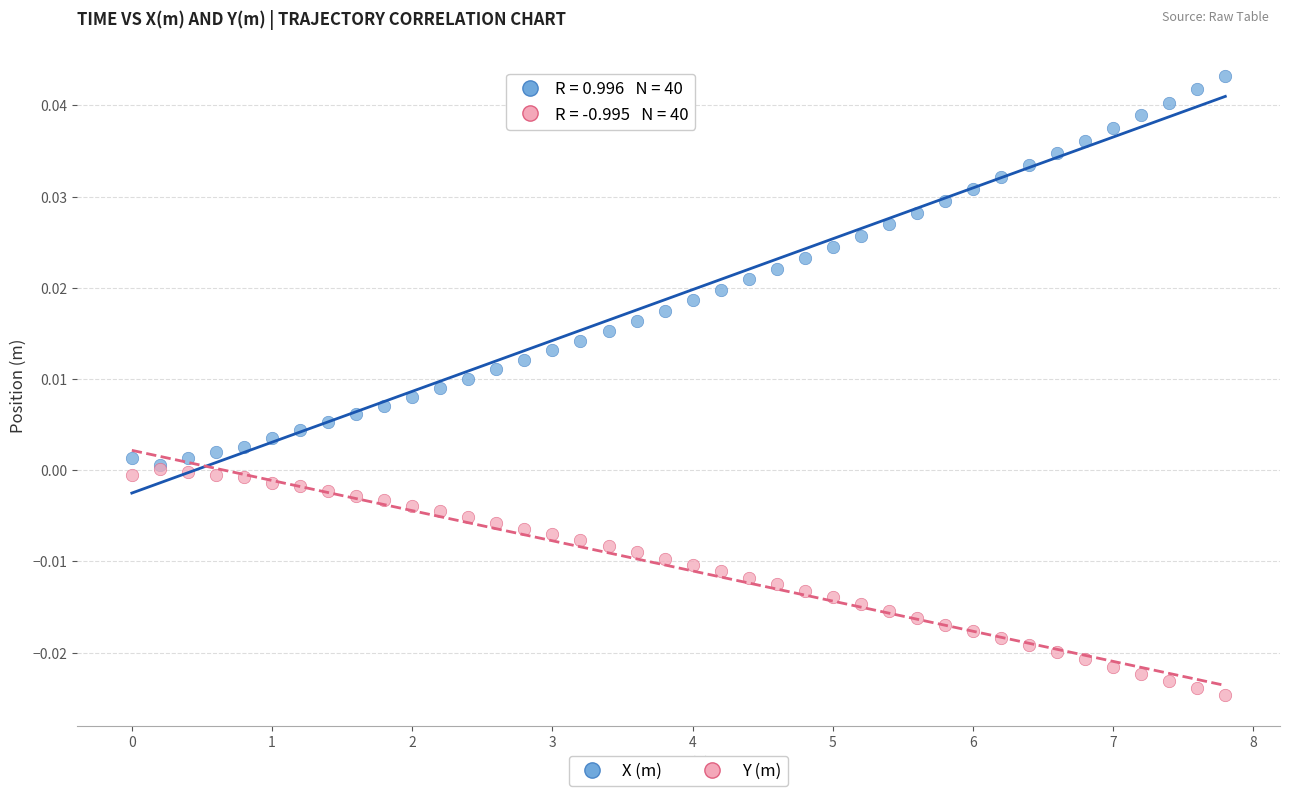

What are all the series names shown in the legend?

X (m), Y (m)